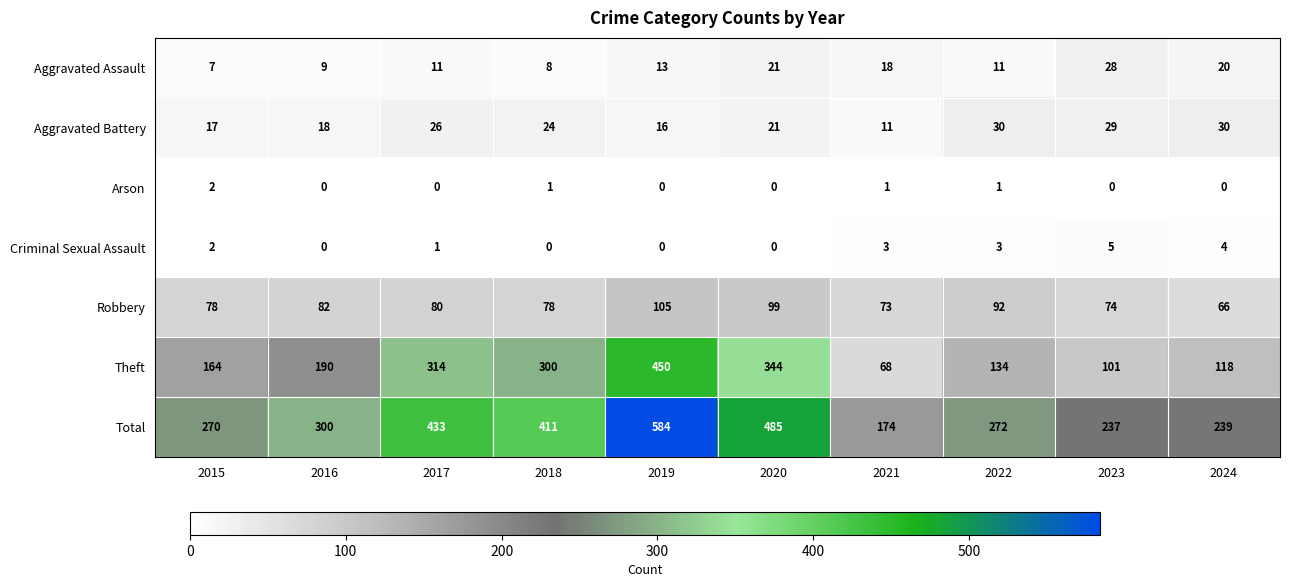

The Aggravated Assault series shows 5 at 2017. True or false?

False